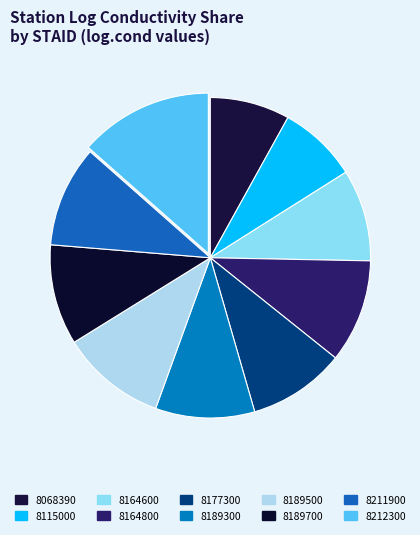

How many segments does this pie chart have?

10